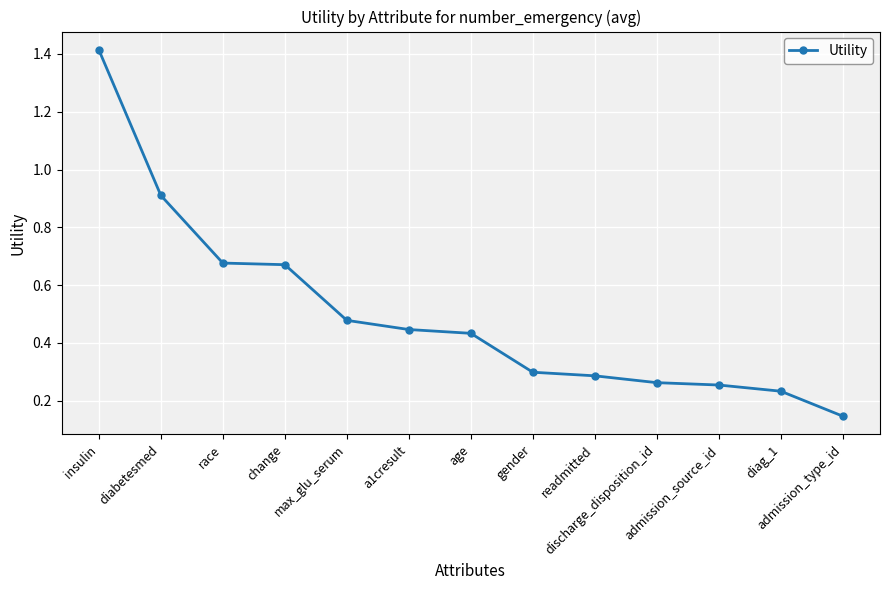

The value at readmitted is 0.2. True or false?

False